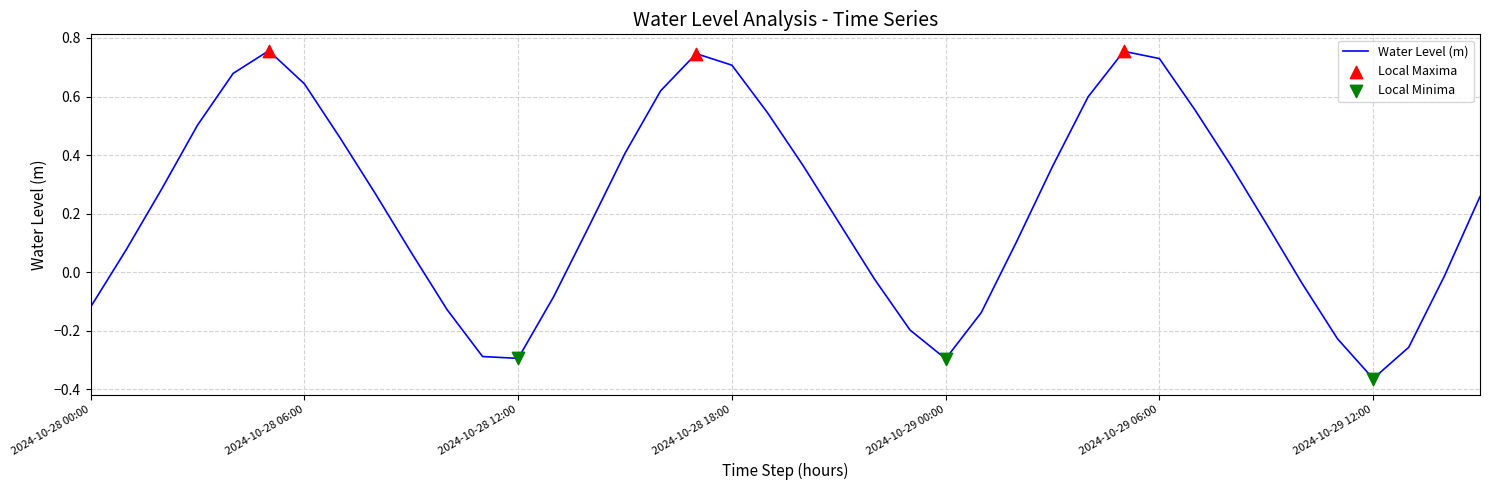

What is the difference between the maximum and minimum values?

1.1